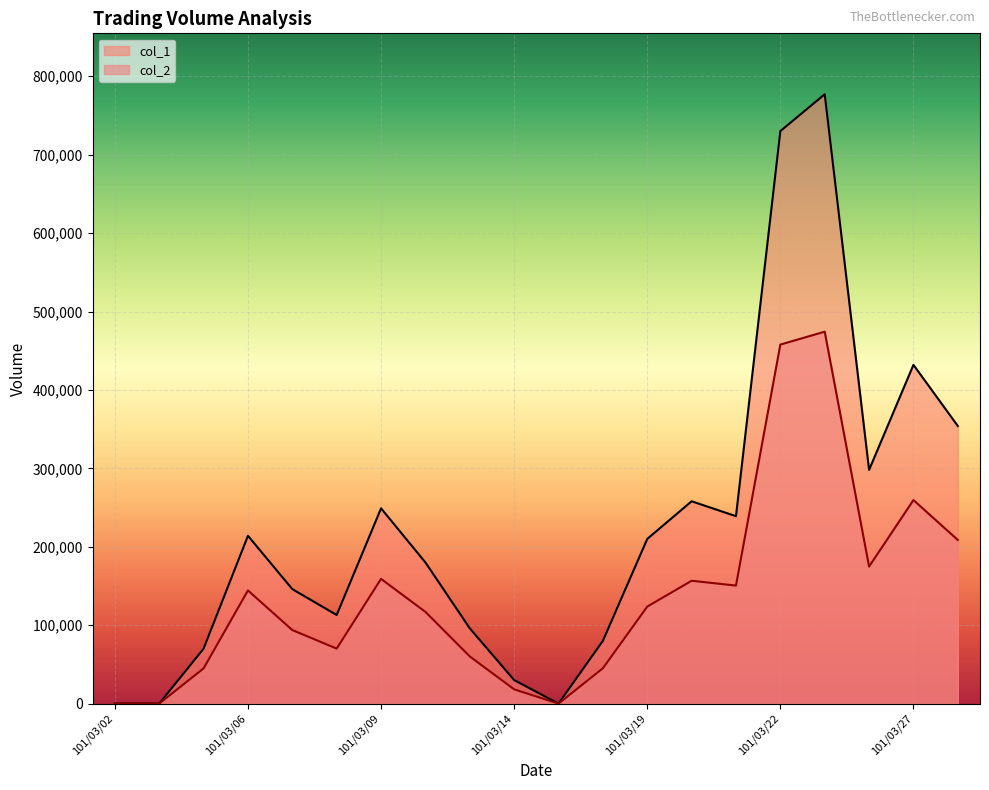

True or false: col_1 and col_2 intersect in this chart.

False